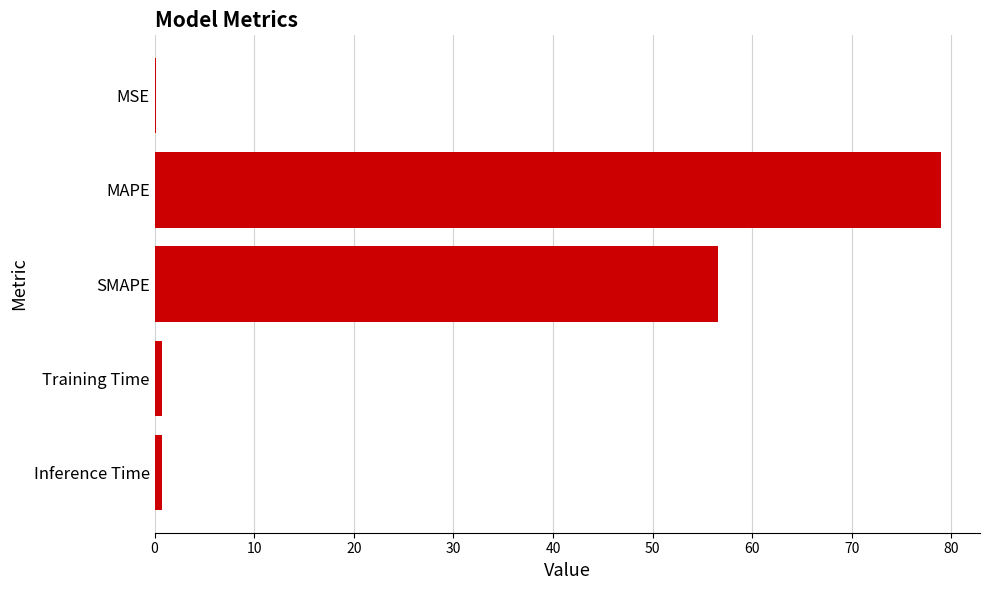

What is the greatest value displayed?

78.9